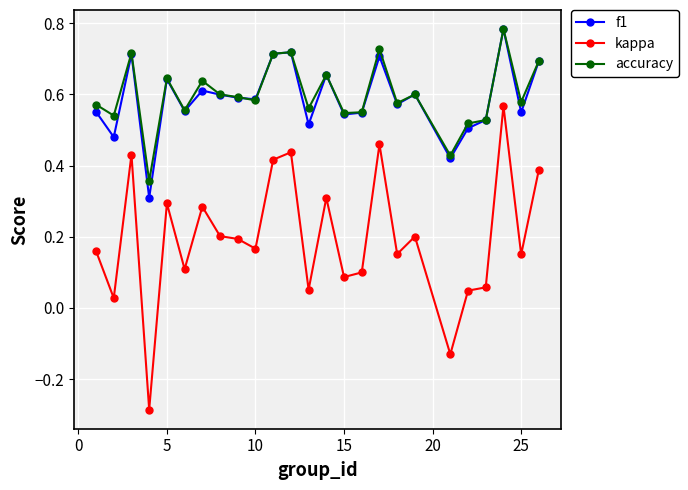

Which series has the largest range (max minus min)?

kappa